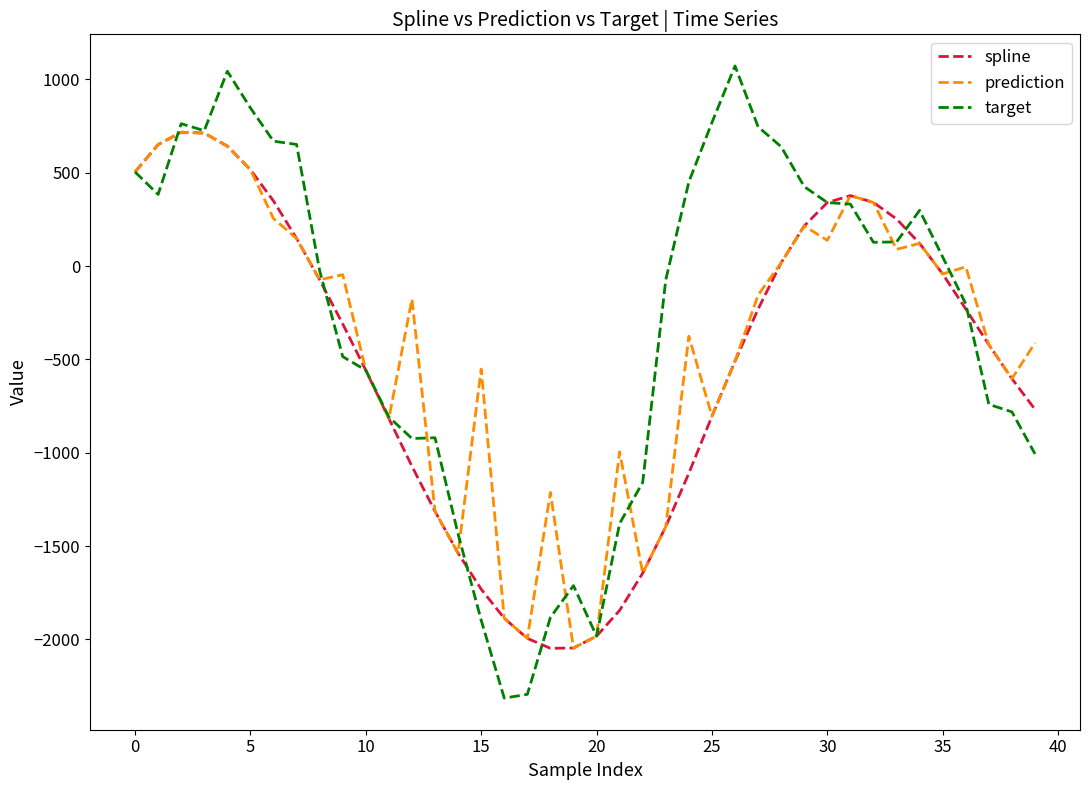

What is the lowest value of the prediction series?

-2045.7